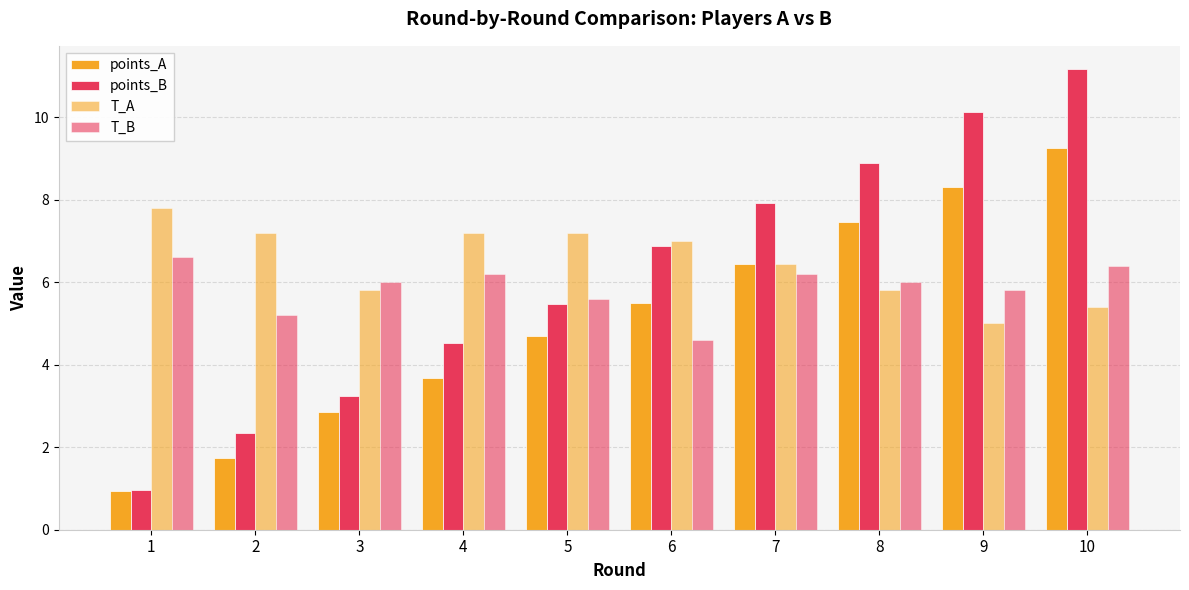

Reading left to right, list all the values displayed in this chart.

points_A: 1=0.9	2=1.7	3=2.9	4=3.7	5=4.7	6=5.5	7=6.4	8=7.5	9=8.3	10=9.3
points_B: 1=1.0	2=2.3	3=3.2	4=4.5	5=5.5	6=6.9	7=7.9	8=8.9	9=10.1	10=11.2
T_A: 1=7.8	2=7.2	3=5.8	4=7.2	5=7.2	6=7.0	7=6.4	8=5.8	9=5.0	10=5.4
T_B: 1=6.6	2=5.2	3=6.0	4=6.2	5=5.6	6=4.6	7=6.2	8=6.0	9=5.8	10=6.4